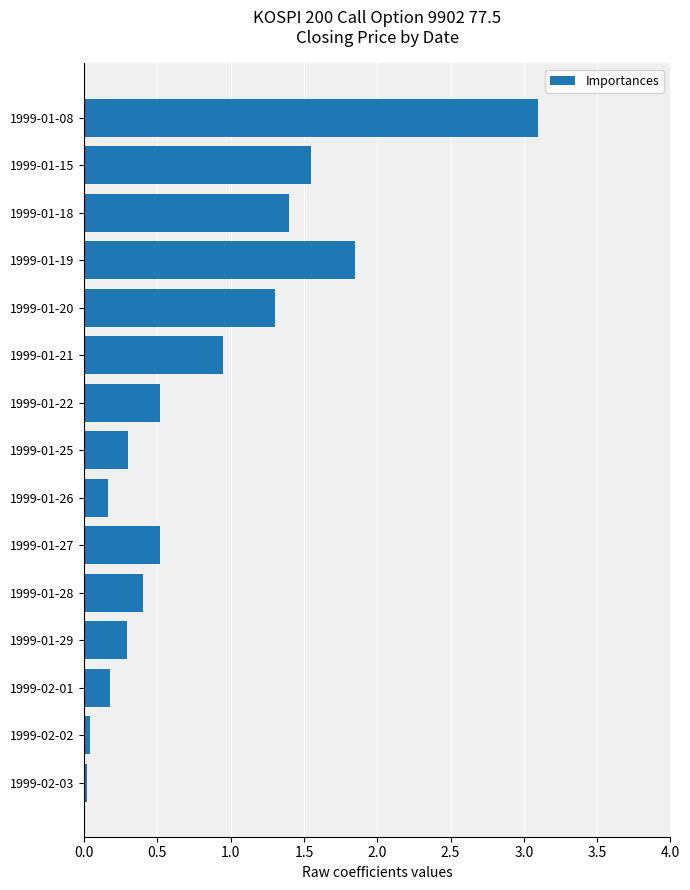

How many bars are there in total?

15